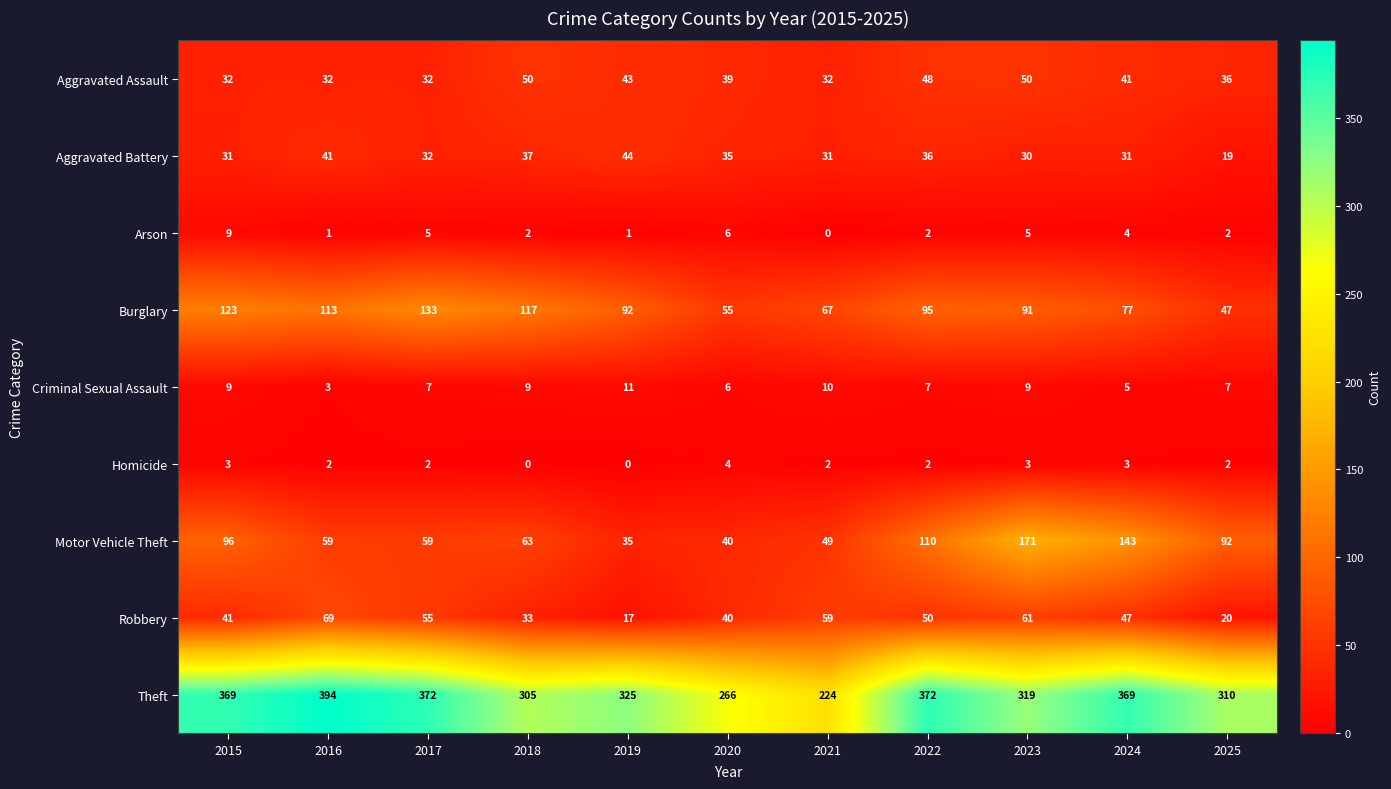

Is it true that Homicide equals 3 at 2015?

True